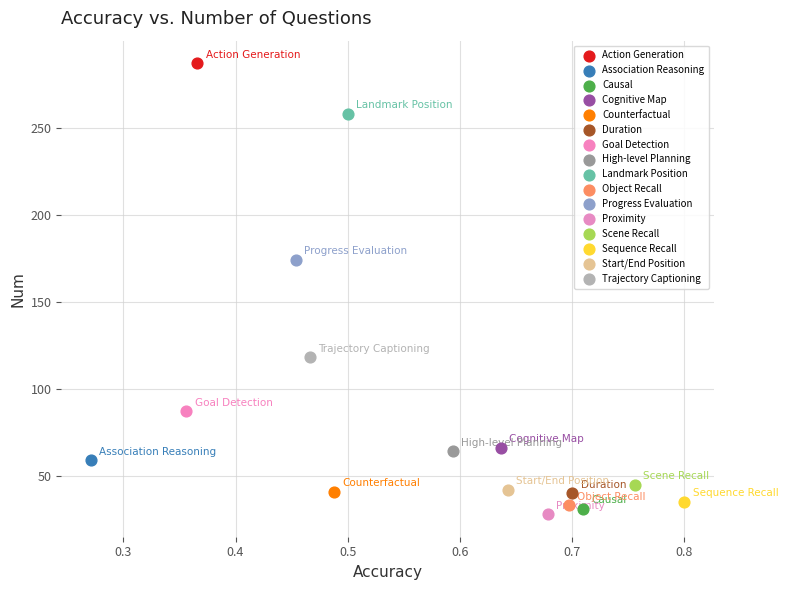

Which series reaches the maximum Y coordinate?

Action Generation